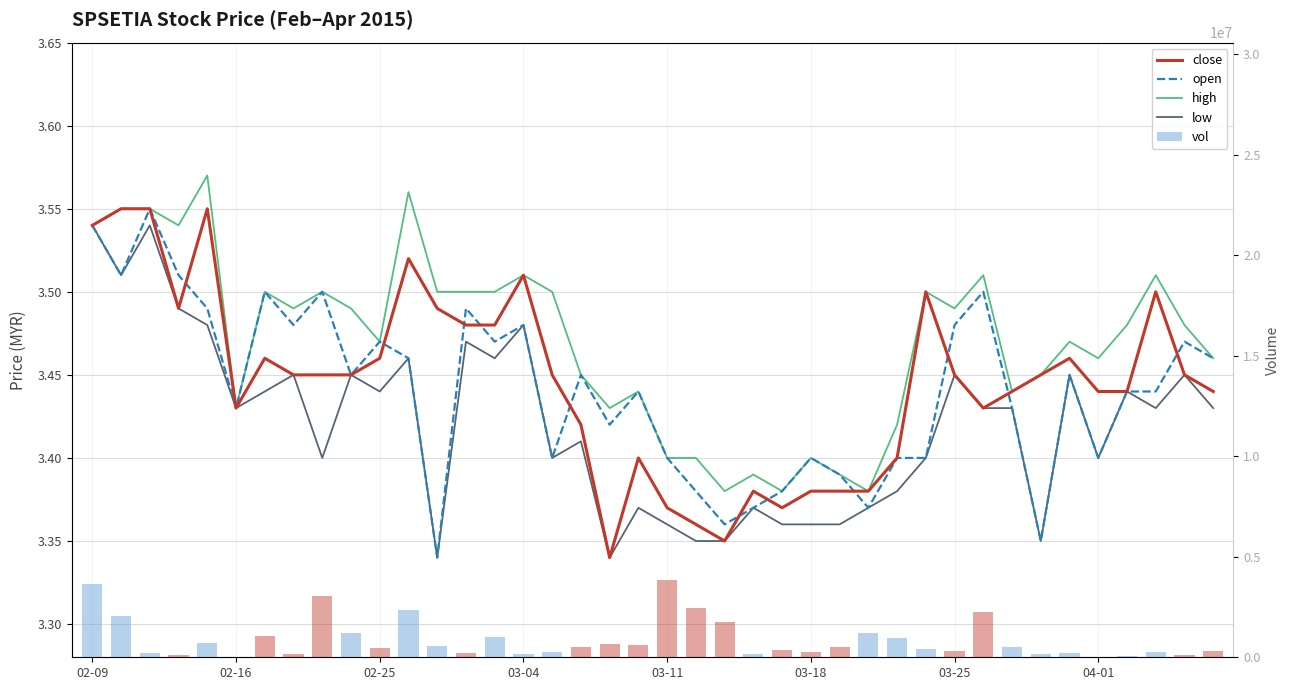

What is the maximum value shown in the chart?

3820600.0